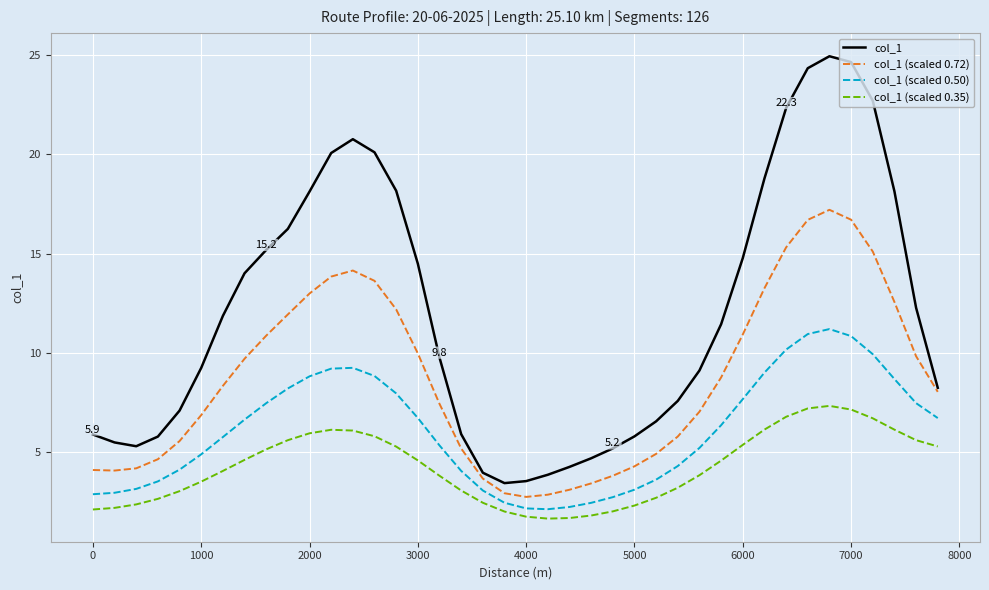

What is the maximum value shown in the chart?

24.9